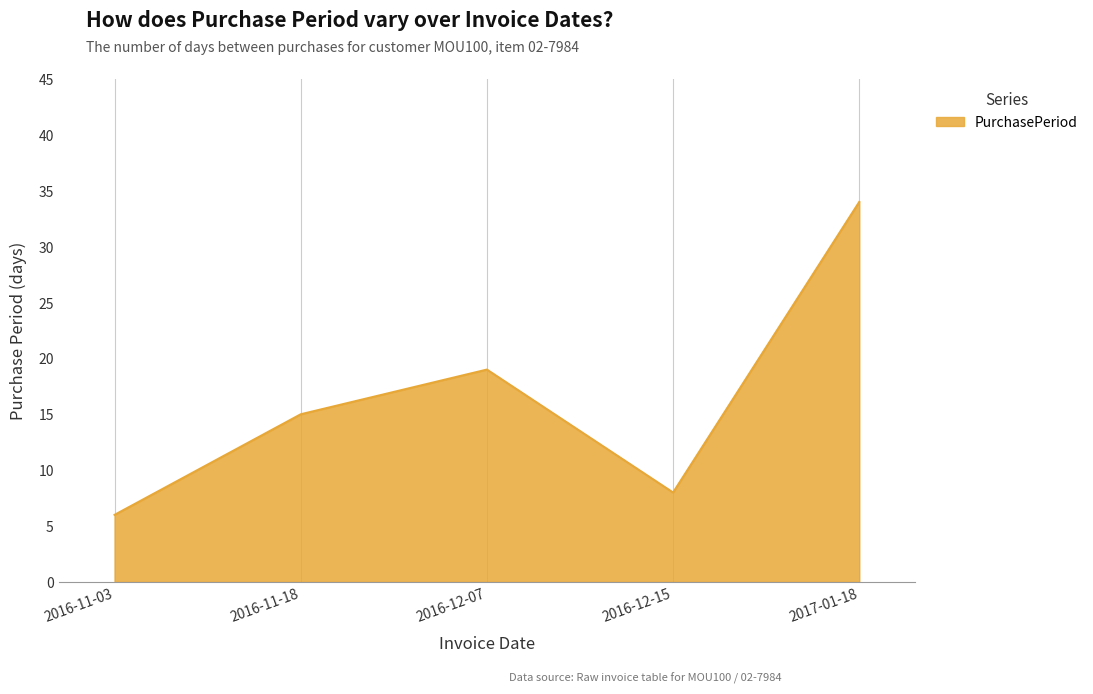

Reading right to left, what are all the values shown in this chart?

2017-01-18=34	2016-12-15=8	2016-12-07=19	2016-11-18=15	2016-11-03=6